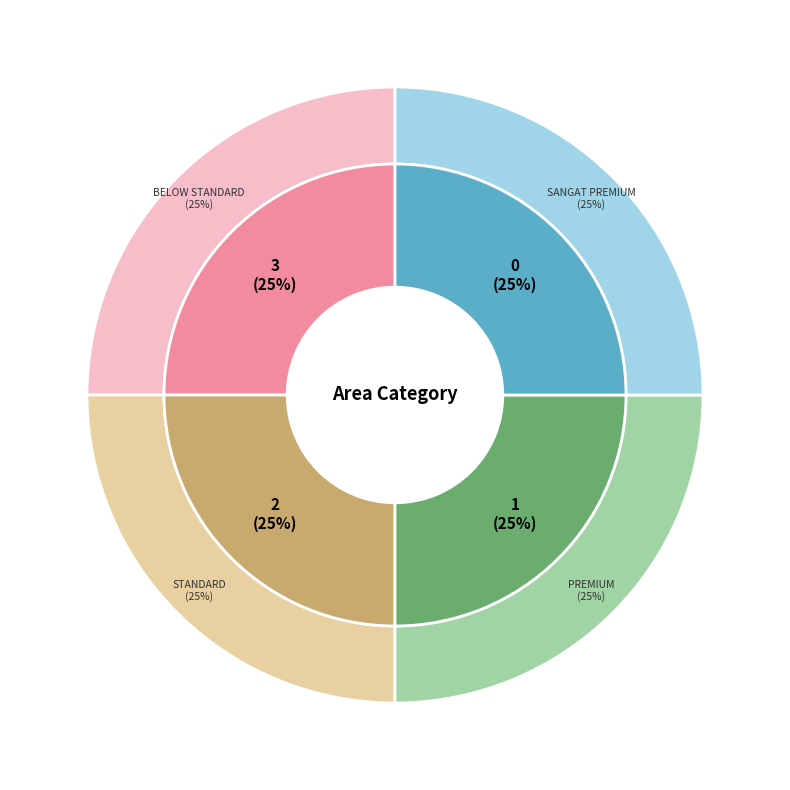

Is there any slice that represents more than half of the pie?

No